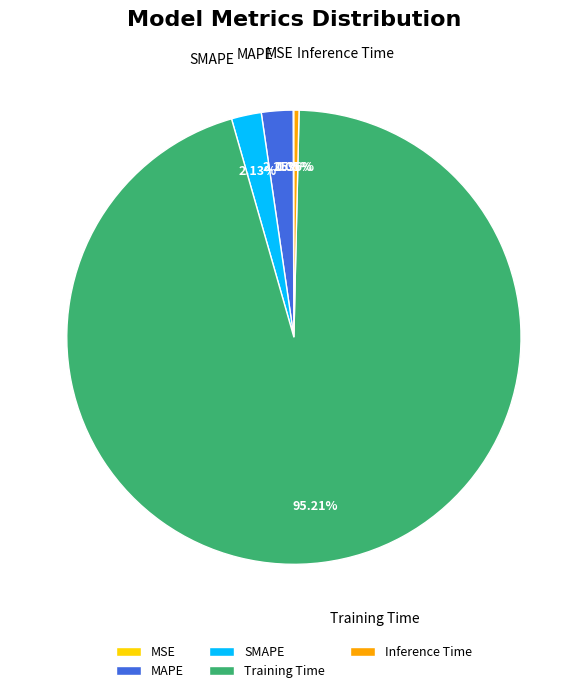

Is there any slice that represents more than half of the pie?

Yes